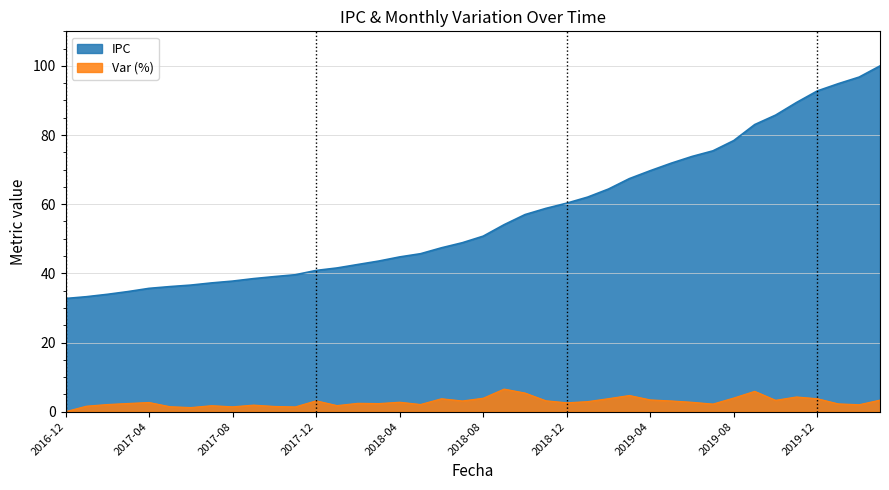

What is the value of the IPC point at the 10th from the left?

38.5